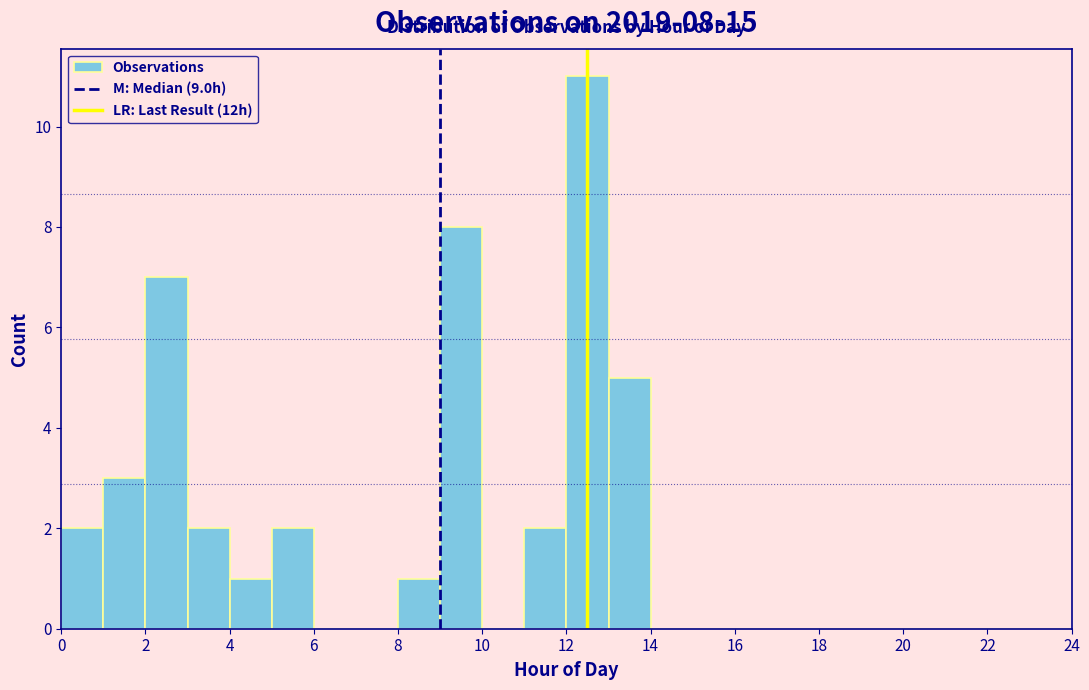

Which range on the x-axis has the tallest bar?

12 to 13